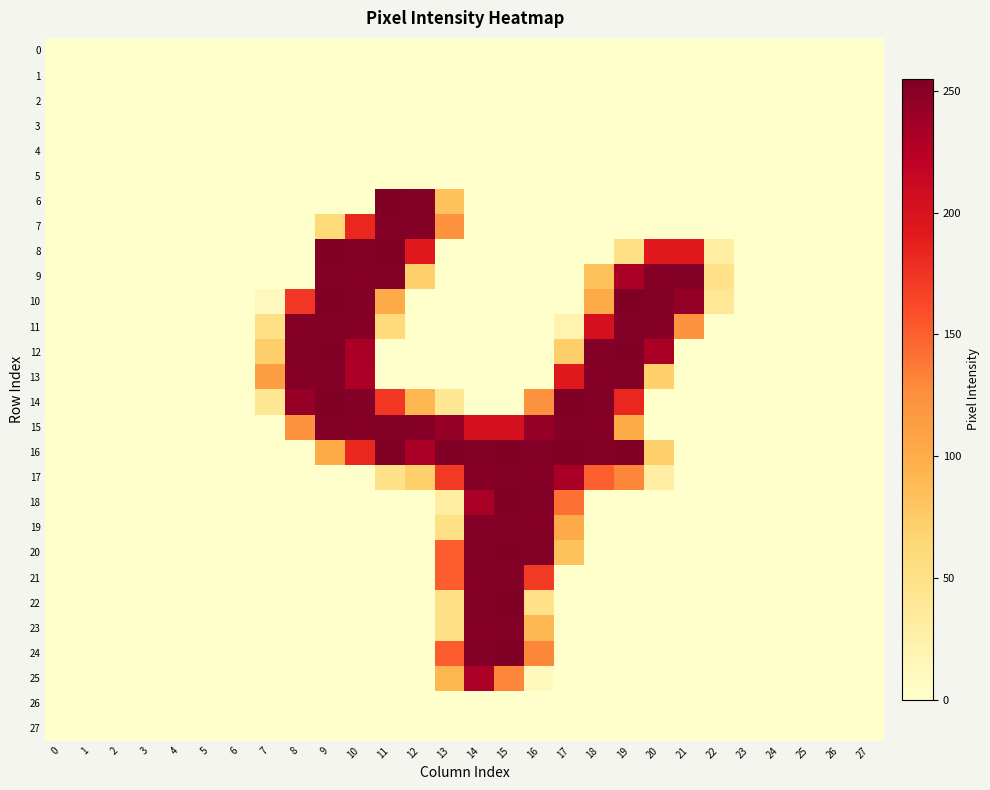

Reading left to right, transcribe all the data shown in this chart.

0: 0=0	1=0	2=0	3=0	4=0	5=0	6=0	7=0	8=0	9=0	10=0	11=0	12=0	13=0	14=0	15=0	16=0	17=0	18=0	19=0	20=0	21=0	22=0	23=0	24=0	25=0	26=0	27=0
1: 0=0	1=0	2=0	3=0	4=0	5=0	6=0	7=0	8=0	9=0	10=0	11=0	12=0	13=0	14=0	15=0	16=0	17=0	18=0	19=0	20=0	21=0	22=0	23=0	24=0	25=0	26=0	27=0
2: 0=0	1=0	2=0	3=0	4=0	5=0	6=0	7=0	8=0	9=0	10=0	11=0	12=0	13=0	14=0	15=0	16=0	17=0	18=0	19=0	20=0	21=0	22=0	23=0	24=0	25=0	26=0	27=0
3: 0=0	1=0	2=0	3=0	4=0	5=0	6=0	7=0	8=0	9=0	10=0	11=0	12=0	13=0	14=0	15=0	16=0	17=0	18=0	19=0	20=0	21=0	22=0	23=0	24=0	25=0	26=0	27=0
4: 0=0	1=0	2=0	3=0	4=0	5=0	6=0	7=0	8=0	9=0	10=0	11=0	12=0	13=0	14=0	15=0	16=0	17=0	18=0	19=0	20=0	21=0	22=0	23=0	24=0	25=0	26=0	27=0
5: 0=0	1=0	2=0	3=0	4=0	5=0	6=0	7=0	8=0	9=0	10=0	11=0	12=0	13=0	14=0	15=0	16=0	17=0	18=0	19=0	20=0	21=0	22=0	23=0	24=0	25=0	26=0	27=0
6: 0=0	1=0	2=0	3=0	4=0	5=0	6=0	7=0	8=0	9=0	10=0	11=254	12=253	13=82	14=0	15=0	16=0	17=0	18=0	19=0	20=0	21=0	22=0	23=0	24=0	25=0	26=0	27=0
7: 0=0	1=0	2=0	3=0	4=0	5=0	6=0	7=0	8=0	9=62	10=183	11=253	12=252	13=122	14=0	15=0	16=0	17=0	18=0	19=0	20=0	21=0	22=0	23=0	24=0	25=0	26=0	27=0
8: 0=0	1=0	2=0	3=0	4=0	5=0	6=0	7=0	8=0	9=255	10=253	11=254	12=192	13=0	14=0	15=0	16=0	17=0	18=0	19=51	20=193	21=193	22=30	23=0	24=0	25=0	26=0	27=0
9: 0=0	1=0	2=0	3=0	4=0	5=0	6=0	7=0	8=0	9=253	10=252	11=253	12=70	13=0	14=0	15=0	16=0	17=0	18=82	19=233	20=252	21=253	22=50	23=0	24=0	25=0	26=0	27=0
10: 0=0	1=0	2=0	3=0	4=0	5=0	6=0	7=11	8=173	9=255	10=253	11=102	12=0	13=0	14=0	15=0	16=0	17=0	18=102	19=254	20=253	21=244	22=40	23=0	24=0	25=0	26=0	27=0
11: 0=0	1=0	2=0	3=0	4=0	5=0	6=0	7=51	8=252	9=253	10=252	11=61	12=0	13=0	14=0	15=0	16=0	17=21	18=203	19=253	20=252	21=122	22=0	23=0	24=0	25=0	26=0	27=0
12: 0=0	1=0	2=0	3=0	4=0	5=0	6=0	7=72	8=253	9=254	10=233	11=0	12=0	13=0	14=0	15=0	16=0	17=72	18=253	19=254	20=233	21=0	22=0	23=0	24=0	25=0	26=0	27=0
13: 0=0	1=0	2=0	3=0	4=0	5=0	6=0	7=112	8=252	9=253	10=232	11=0	12=0	13=0	14=0	15=0	16=0	17=193	18=252	19=253	20=70	21=0	22=0	23=0	24=0	25=0	26=0	27=0
14: 0=0	1=0	2=0	3=0	4=0	5=0	6=0	7=41	8=243	9=254	10=253	11=173	12=92	13=41	14=0	15=0	16=123	17=254	18=253	19=183	20=0	21=0	22=0	23=0	24=0	25=0	26=0	27=0
15: 0=0	1=0	2=0	3=0	4=0	5=0	6=0	7=0	8=122	9=253	10=252	11=253	12=252	13=243	14=203	15=203	16=243	17=253	18=252	19=102	20=0	21=0	22=0	23=0	24=0	25=0	26=0	27=0
16: 0=0	1=0	2=0	3=0	4=0	5=0	6=0	7=0	8=0	9=102	10=183	11=254	12=233	13=254	14=253	15=254	16=253	17=254	18=253	19=254	20=71	21=0	22=0	23=0	24=0	25=0	26=0	27=0
17: 0=0	1=0	2=0	3=0	4=0	5=0	6=0	7=0	8=0	9=0	10=0	11=50	12=71	13=172	14=252	15=253	16=252	17=233	18=151	19=131	20=30	21=0	22=0	23=0	24=0	25=0	26=0	27=0
18: 0=0	1=0	2=0	3=0	4=0	5=0	6=0	7=0	8=0	9=0	10=0	11=0	12=0	13=31	14=233	15=254	16=253	17=142	18=0	19=0	20=0	21=0	22=0	23=0	24=0	25=0	26=0	27=0
19: 0=0	1=0	2=0	3=0	4=0	5=0	6=0	7=0	8=0	9=0	10=0	11=0	12=0	13=51	14=252	15=253	16=252	17=102	18=0	19=0	20=0	21=0	22=0	23=0	24=0	25=0	26=0	27=0
20: 0=0	1=0	2=0	3=0	4=0	5=0	6=0	7=0	8=0	9=0	10=0	11=0	12=0	13=152	14=253	15=254	16=253	17=82	18=0	19=0	20=0	21=0	22=0	23=0	24=0	25=0	26=0	27=0
21: 0=0	1=0	2=0	3=0	4=0	5=0	6=0	7=0	8=0	9=0	10=0	11=0	12=0	13=152	14=252	15=253	16=171	17=0	18=0	19=0	20=0	21=0	22=0	23=0	24=0	25=0	26=0	27=0
22: 0=0	1=0	2=0	3=0	4=0	5=0	6=0	7=0	8=0	9=0	10=0	11=0	12=0	13=51	14=253	15=255	16=50	17=0	18=0	19=0	20=0	21=0	22=0	23=0	24=0	25=0	26=0	27=0
23: 0=0	1=0	2=0	3=0	4=0	5=0	6=0	7=0	8=0	9=0	10=0	11=0	12=0	13=51	14=252	15=253	16=91	17=0	18=0	19=0	20=0	21=0	22=0	23=0	24=0	25=0	26=0	27=0
24: 0=0	1=0	2=0	3=0	4=0	5=0	6=0	7=0	8=0	9=0	10=0	11=0	12=0	13=152	14=253	15=255	16=131	17=0	18=0	19=0	20=0	21=0	22=0	23=0	24=0	25=0	26=0	27=0
25: 0=0	1=0	2=0	3=0	4=0	5=0	6=0	7=0	8=0	9=0	10=0	11=0	12=0	13=92	14=232	15=131	16=10	17=0	18=0	19=0	20=0	21=0	22=0	23=0	24=0	25=0	26=0	27=0
26: 0=0	1=0	2=0	3=0	4=0	5=0	6=0	7=0	8=0	9=0	10=0	11=0	12=0	13=0	14=0	15=0	16=0	17=0	18=0	19=0	20=0	21=0	22=0	23=0	24=0	25=0	26=0	27=0
27: 0=0	1=0	2=0	3=0	4=0	5=0	6=0	7=0	8=0	9=0	10=0	11=0	12=0	13=0	14=0	15=0	16=0	17=0	18=0	19=0	20=0	21=0	22=0	23=0	24=0	25=0	26=0	27=0